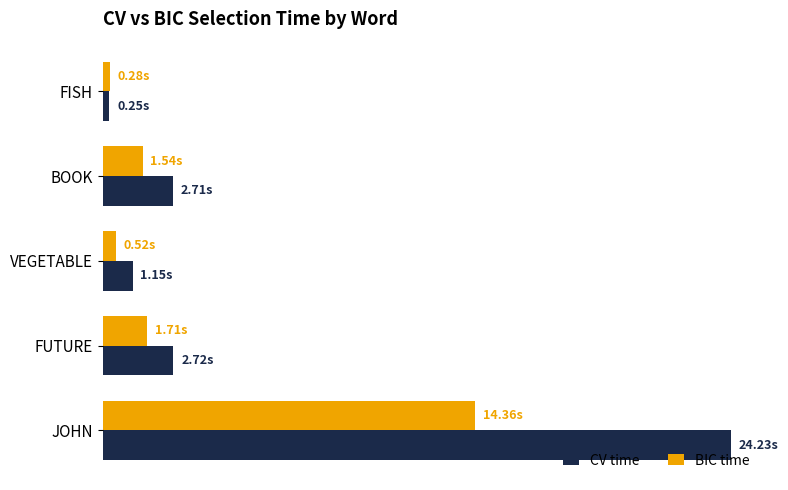

Which series has the widest spread of values?

CV time